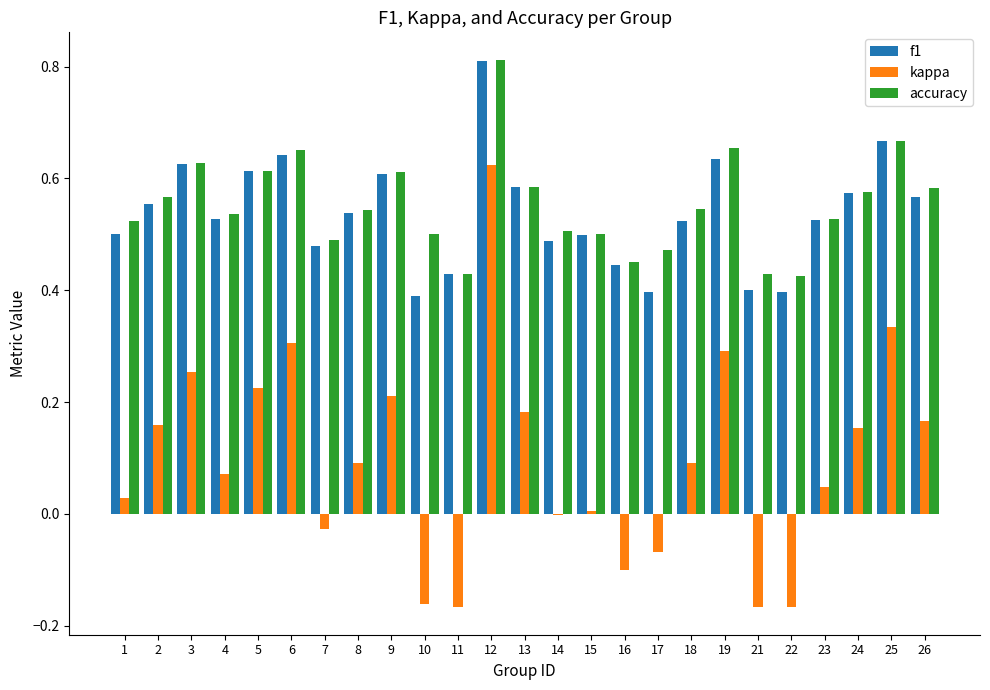

What is the sum of all kappa values?

2.4